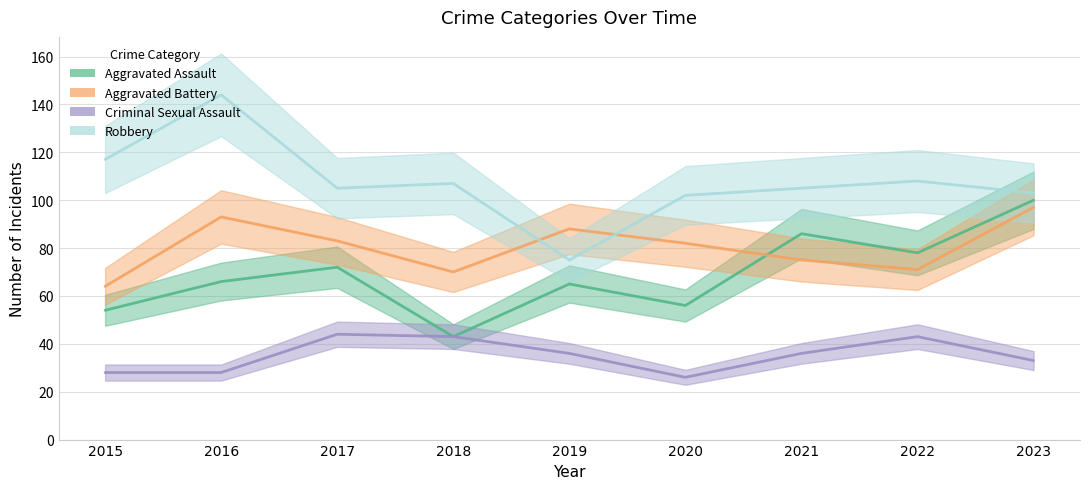

How many values in the Robbery series are below 105?

3